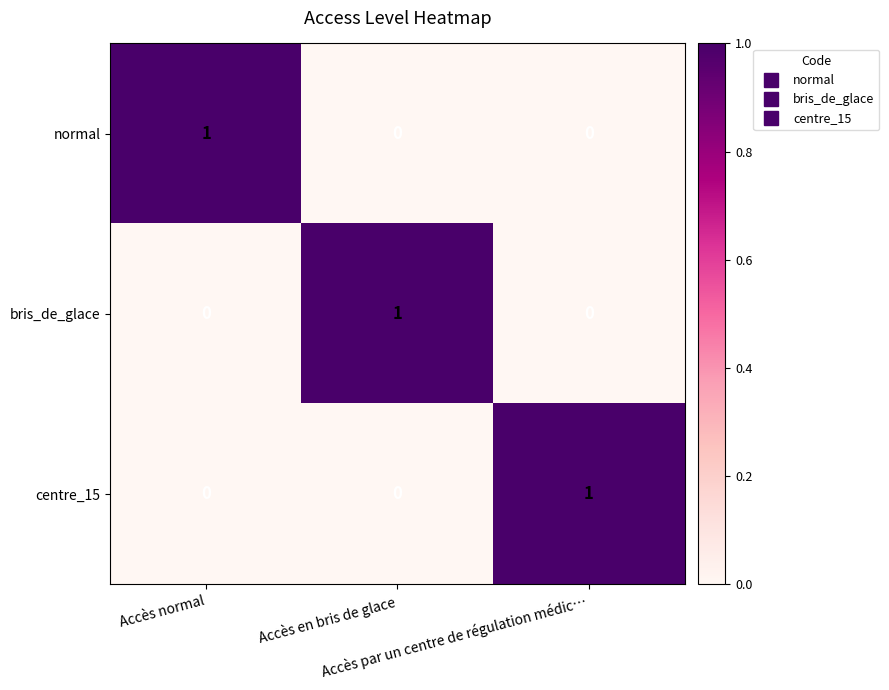

How many centre_15 values are between 0 and 1?

3